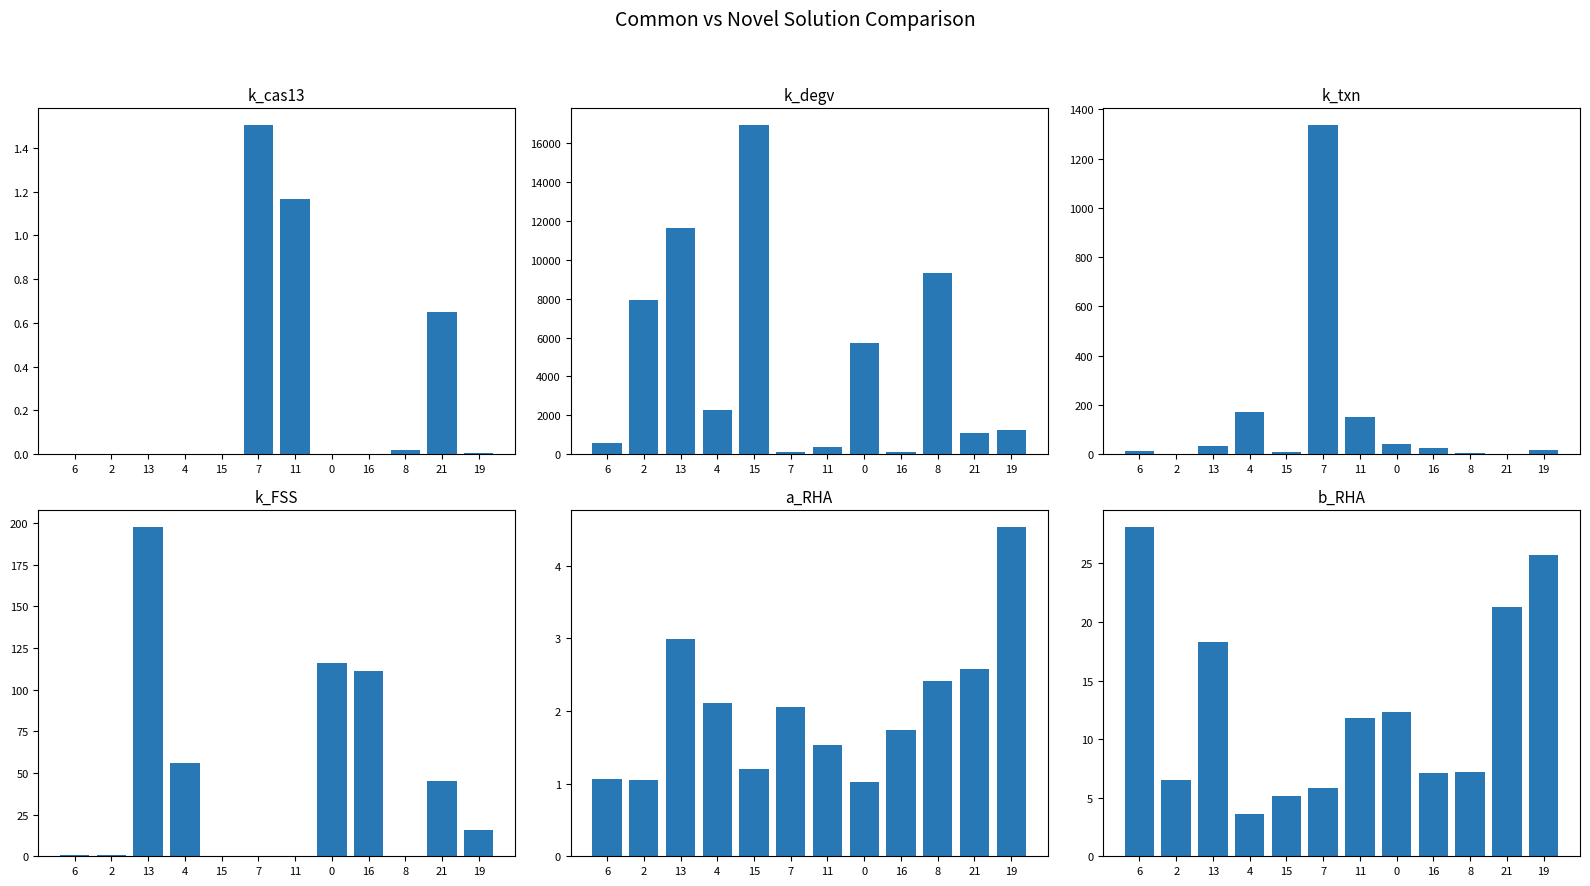

How many data points in k_FSS are above 15?

6